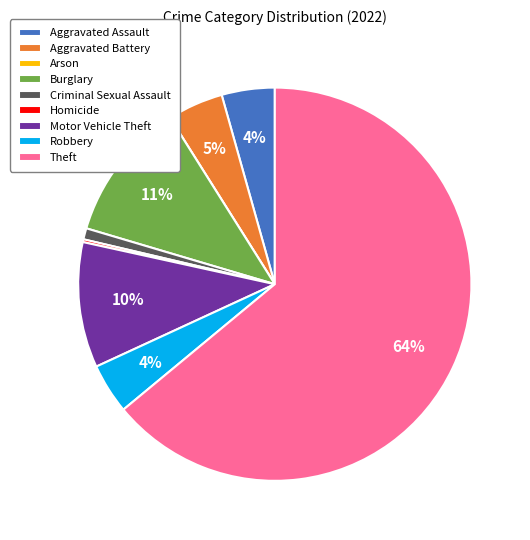

What is the largest slice in the pie chart?

Theft